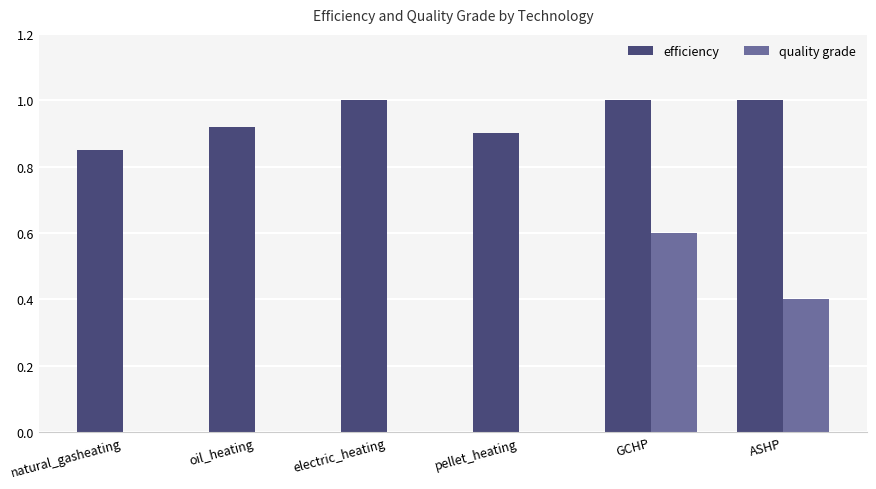

The value of quality grade at pellet_heating is -0.2. True or false?

False